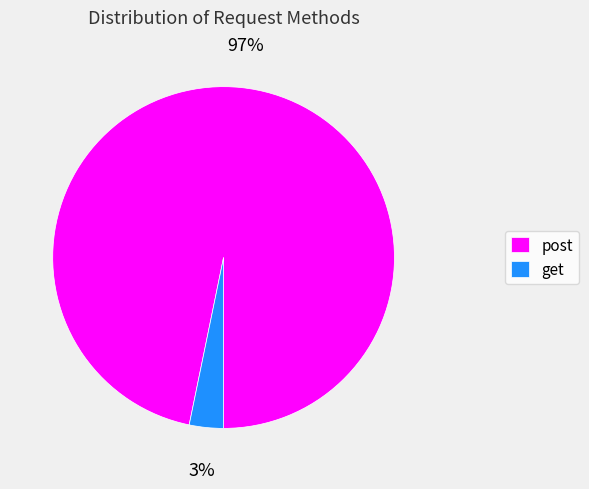

What is the smallest slice in the pie chart?

get